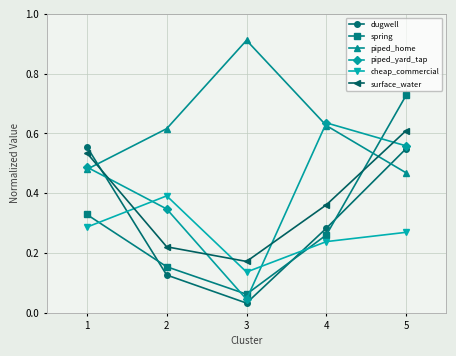

True or false: piped_yard_tap has more than 2 interior local peaks.

False